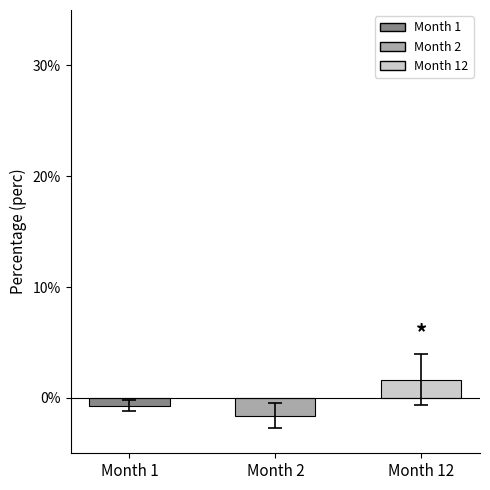

How many bars are there in total?

3